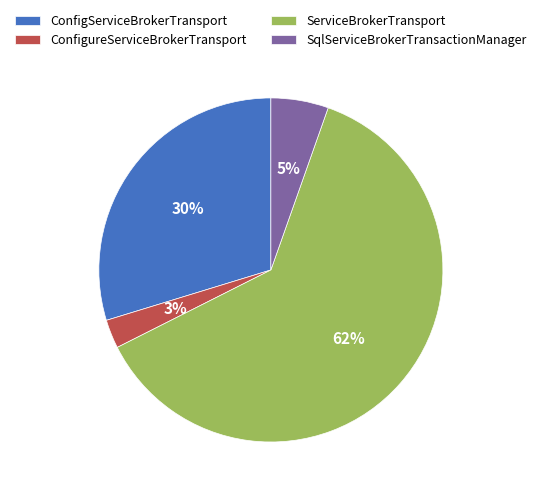

The ServiceBrokerTransport slice represents 75% of the pie. True or false?

False